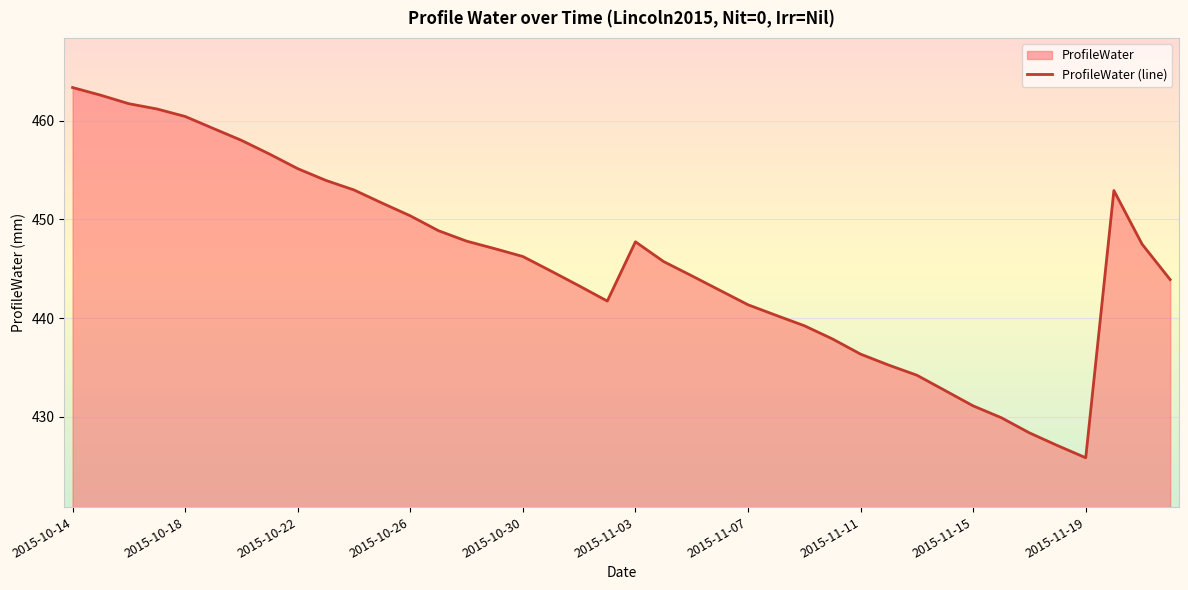

At which category does the chart reach its peak across all series?

2015-10-14